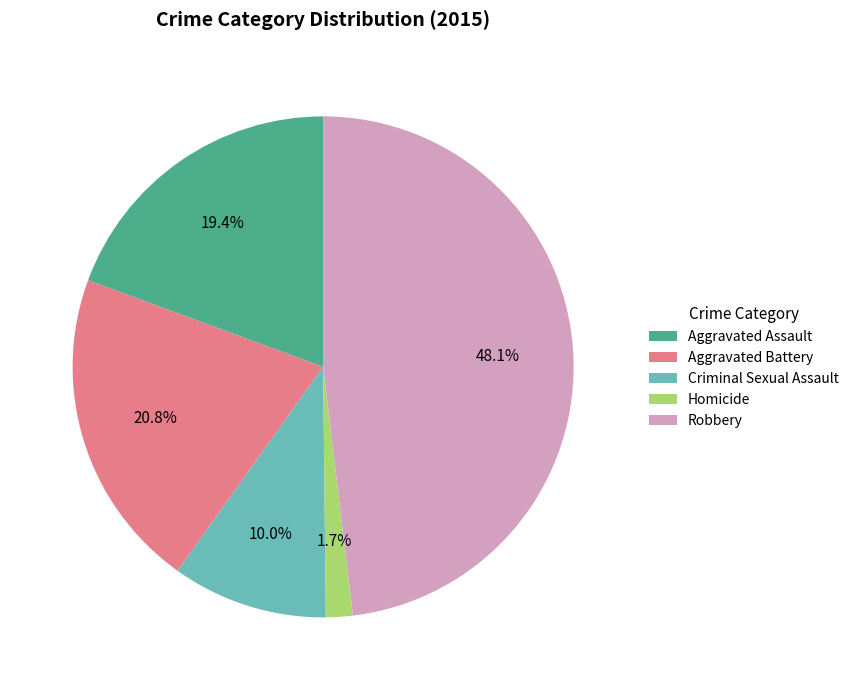

Rank the categories by value from highest to lowest.

Robbery, Aggravated Battery, Aggravated Assault, Criminal Sexual Assault, Homicide